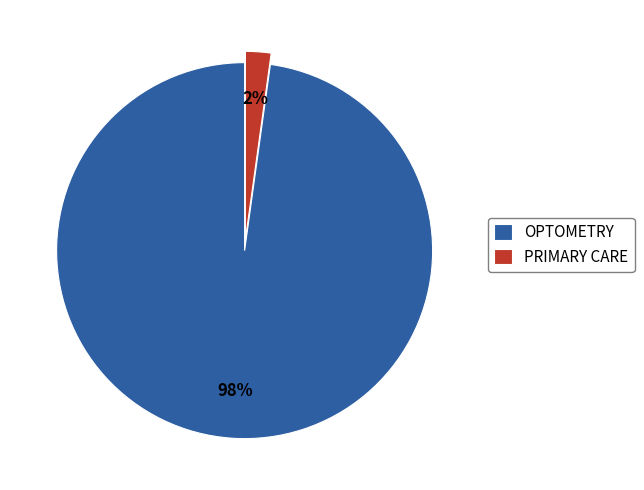

What is the largest slice in the pie chart?

OPTOMETRY